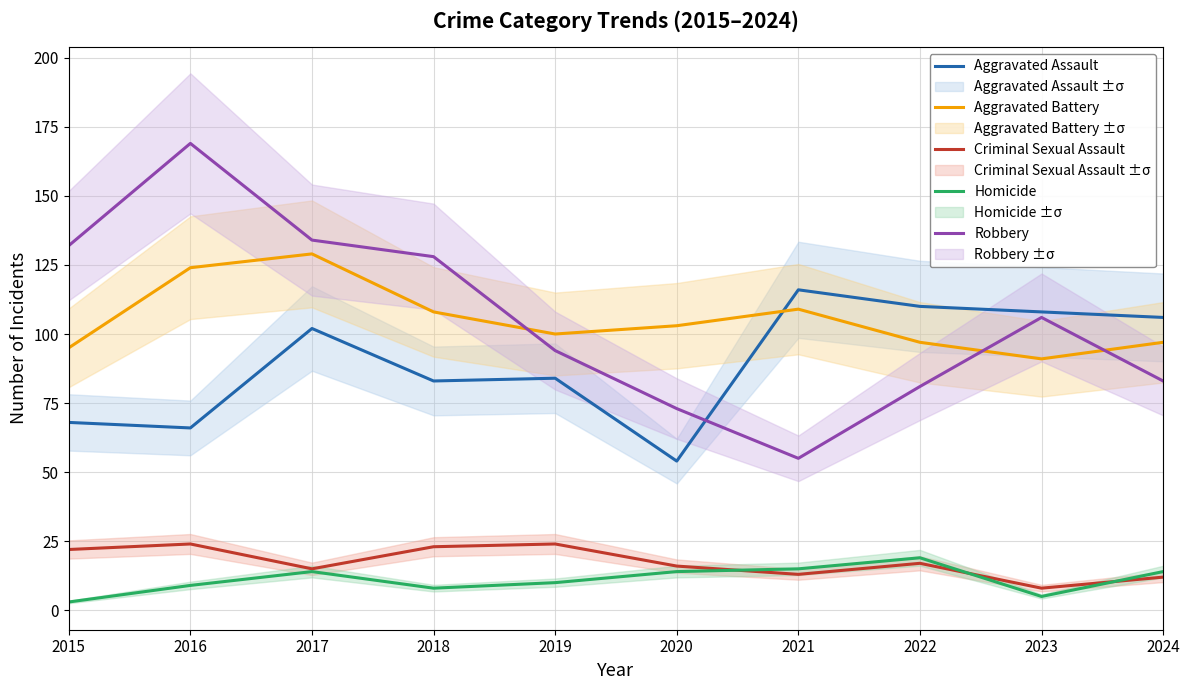

True or false: Robbery and Criminal Sexual Assault intersect in this chart.

False